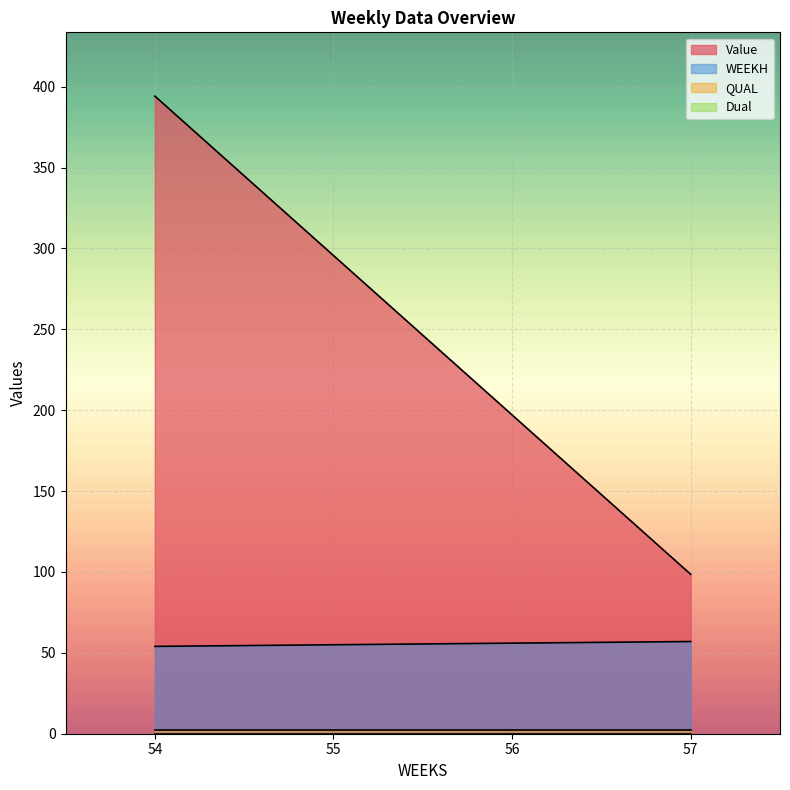

Which series changed the most between 55 and 56?

Value